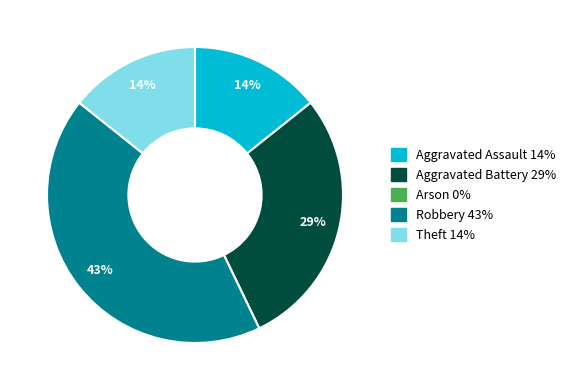

Does any single category account for the majority?

No